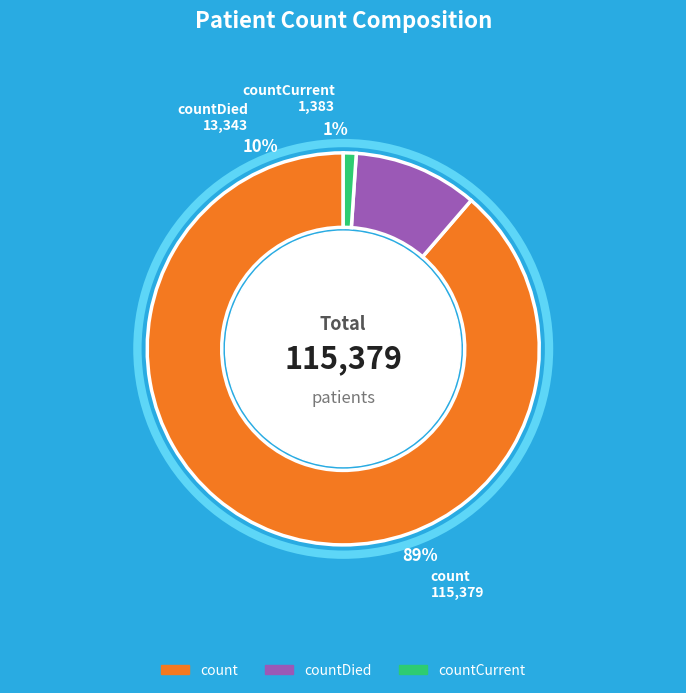

To the nearest percent, what is the combined percentage of countCurrent and count?

90%